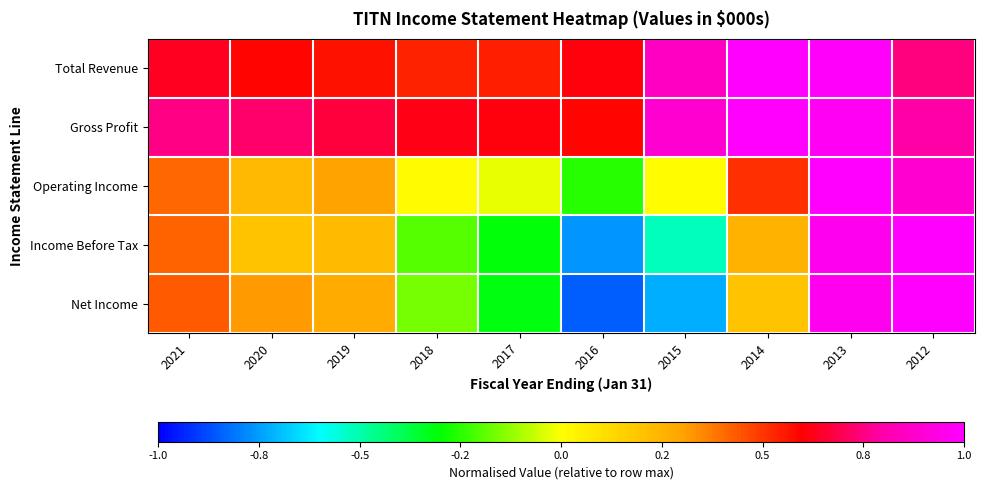

Which series has the largest total across all categories?

Gross Profit